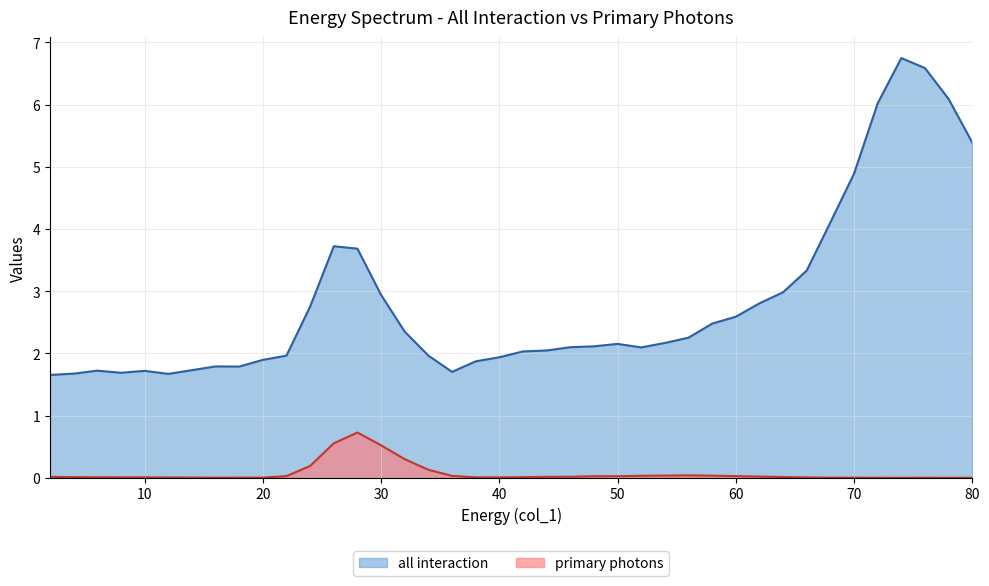

What are all the series names shown in the legend?

all interaction, primary photons